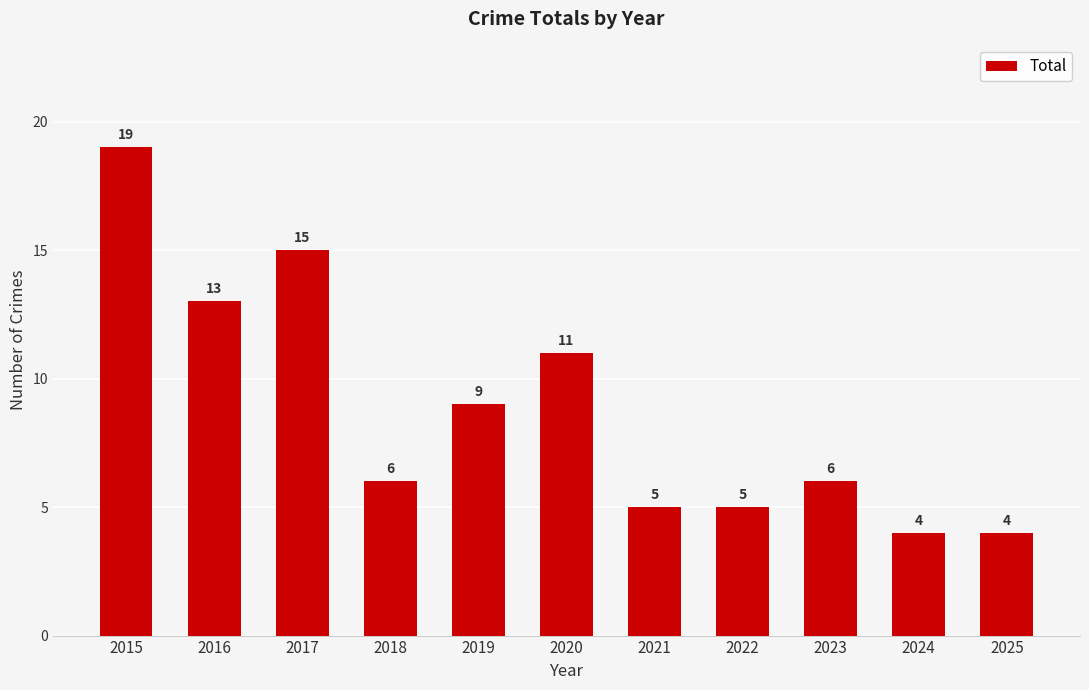

Where is the data nearest to the value 11?

2020